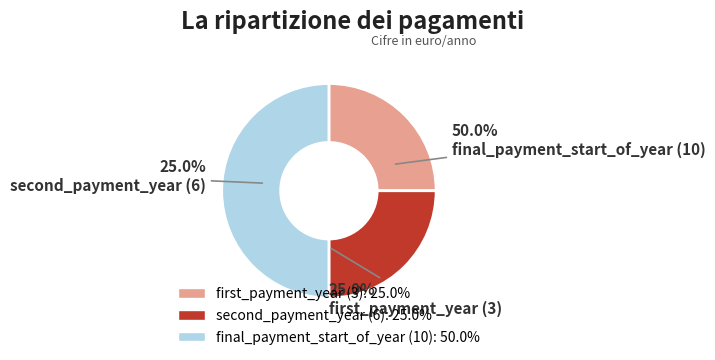

Which slice is the largest?

final_payment_start_of_year (10)